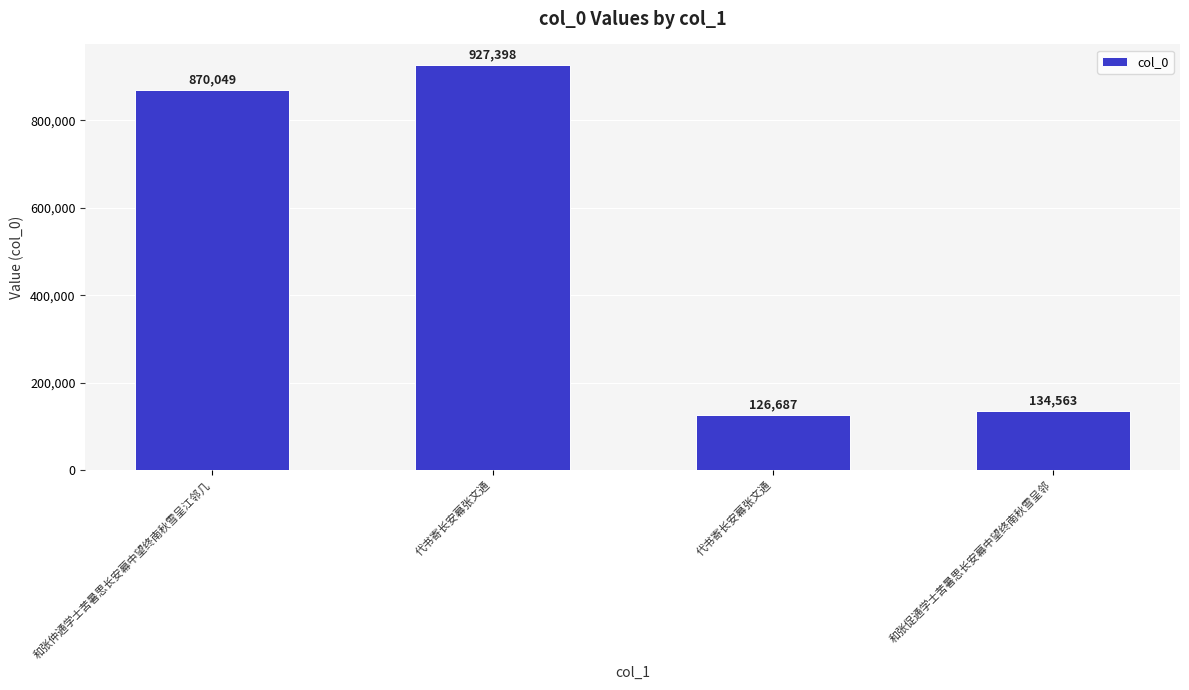

True or false: the data shows 927398 at 代书寄长安幕张文通.

True